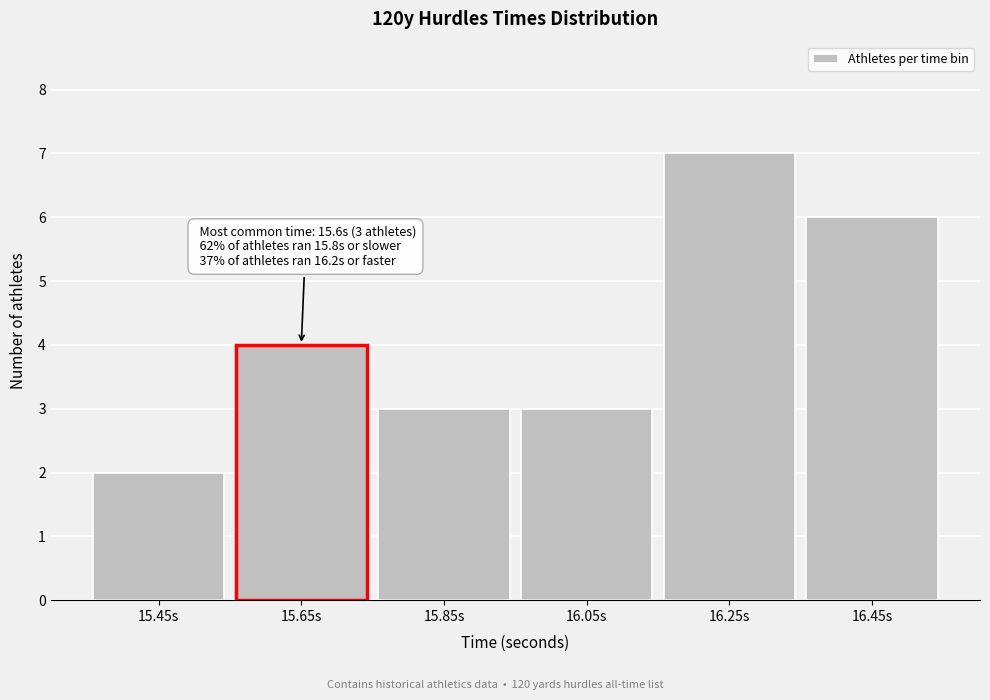

Which range on the x-axis has the tallest bar?

16.15 to 16.35